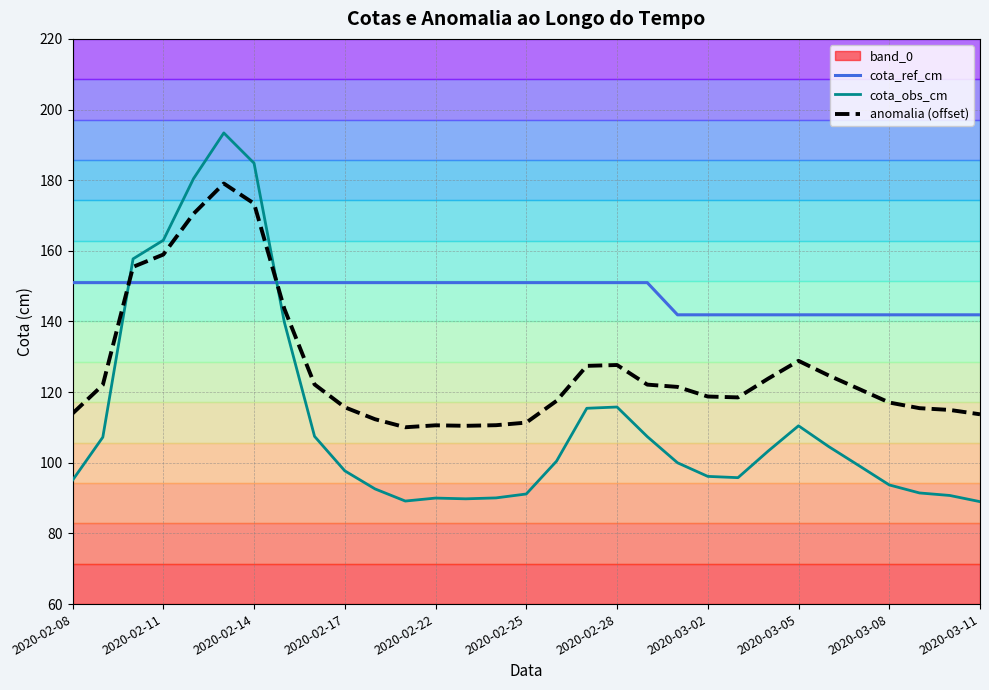

How many lines are shown in the chart?

3